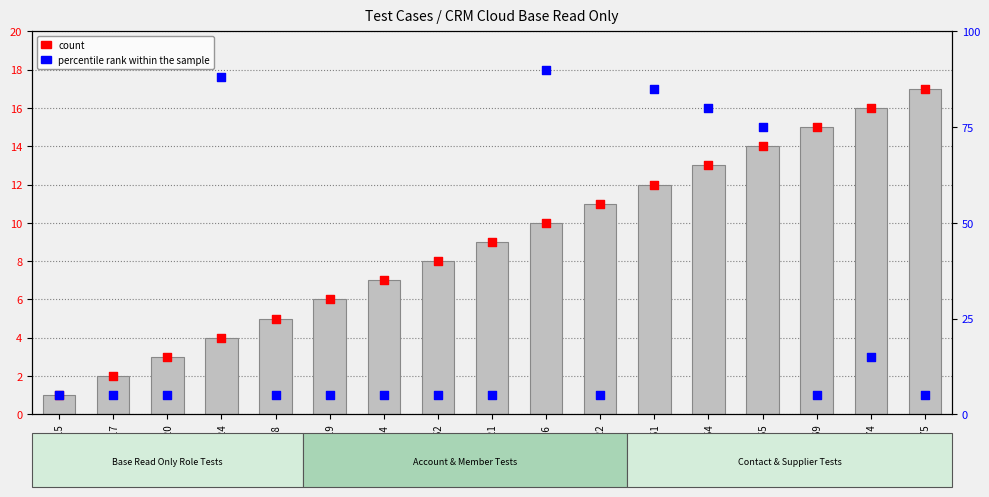

Which series has the widest spread of Y values?

percentile rank within the sample